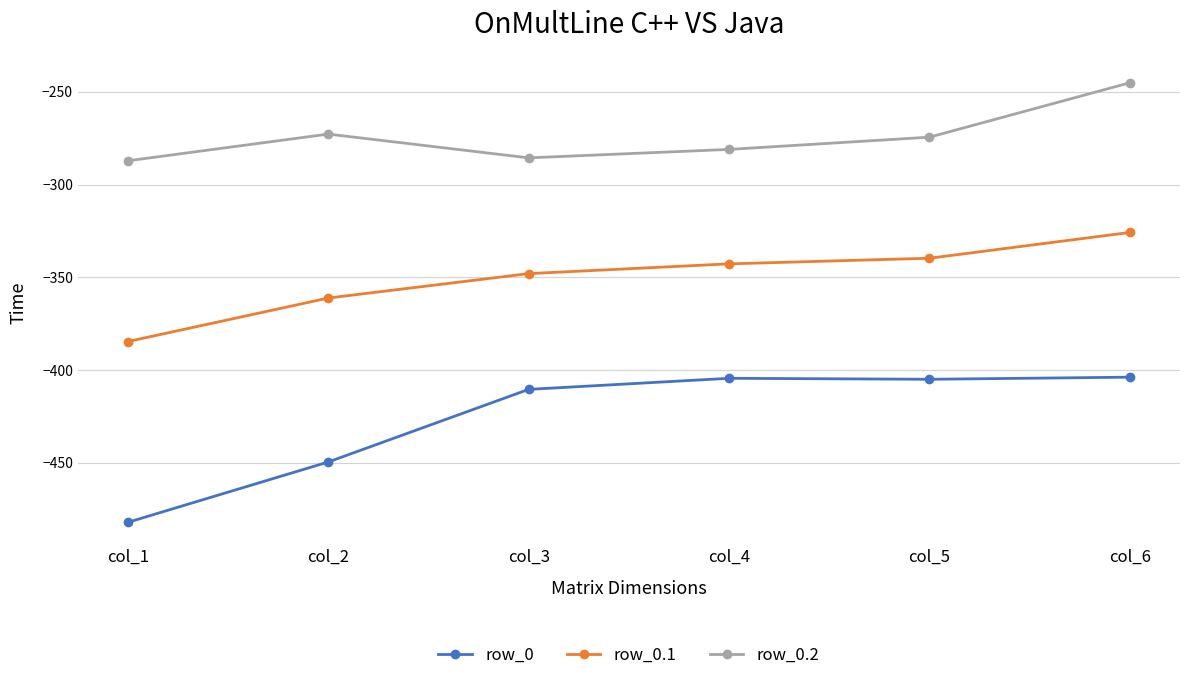

True or false: row_0.2 and row_0.1 intersect in this chart.

False